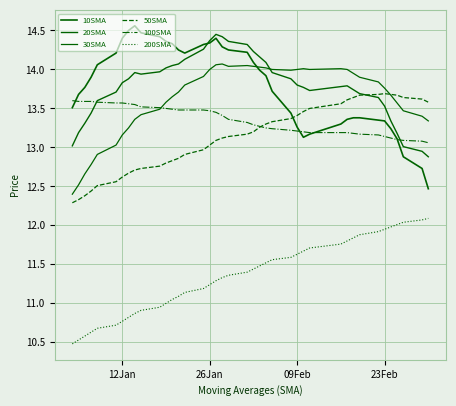

Is this an area chart (filled region under the line)?

No